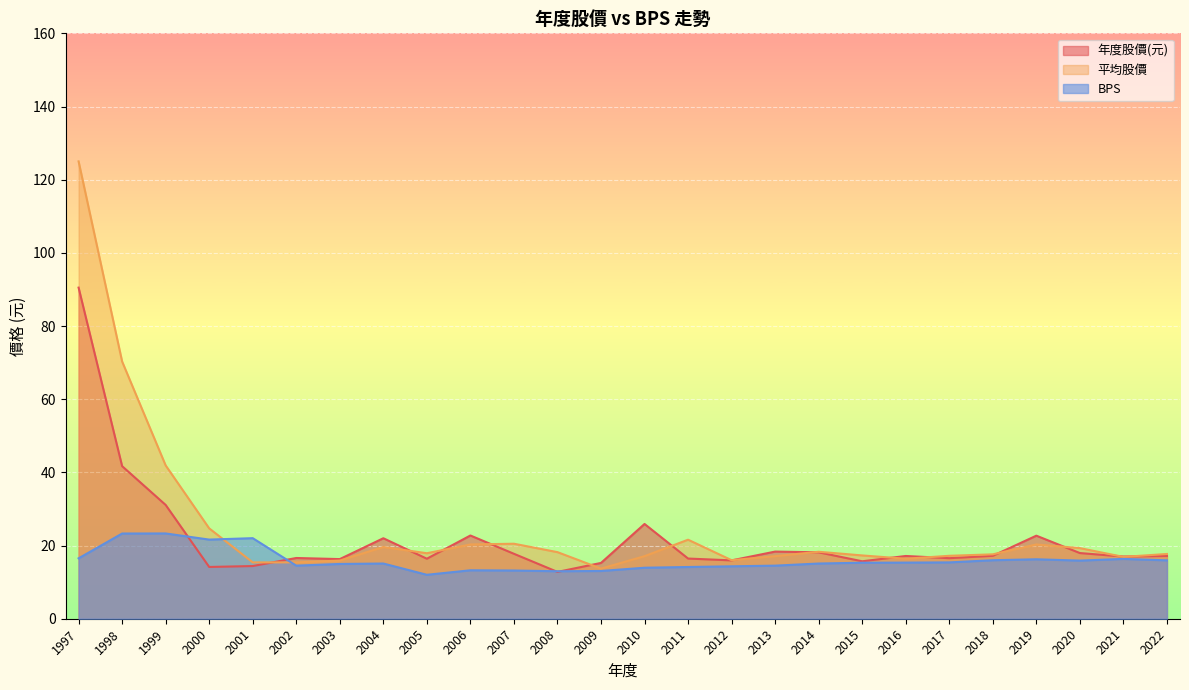

The 平均股價 series shows 20.5 at 2007. True or false?

True